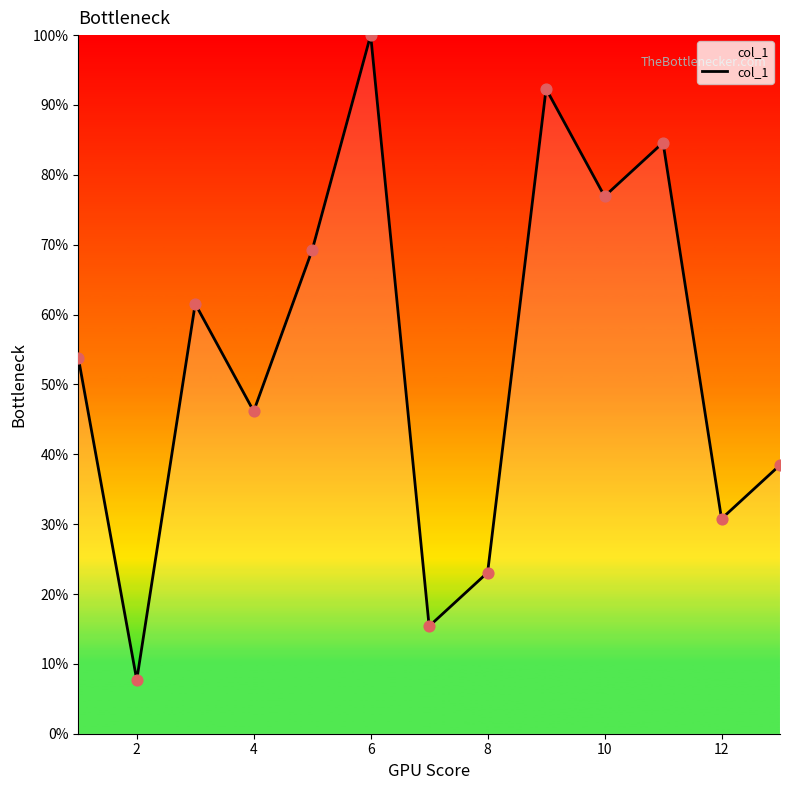

What is the maximum value shown in the chart?

100.0